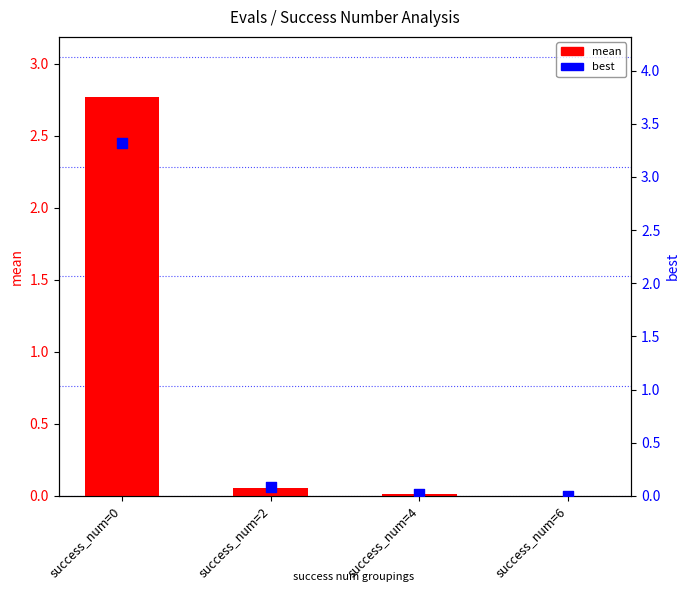

What are all the series names shown in the legend?

mean, best